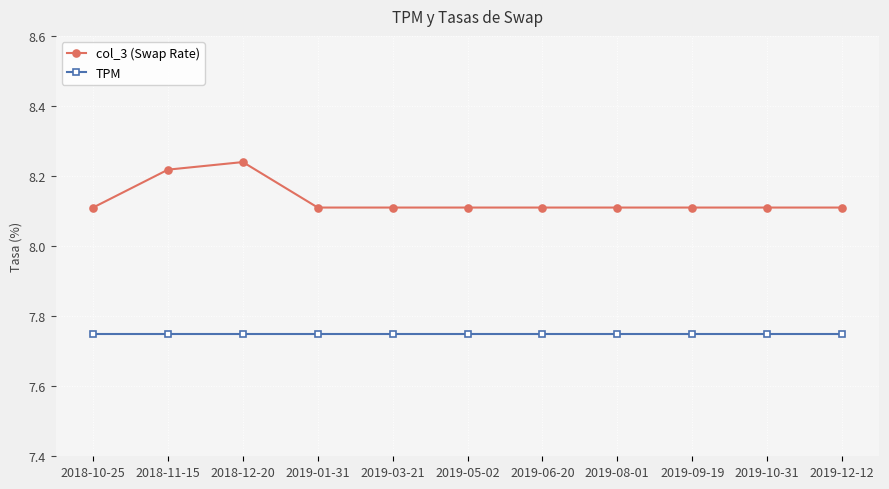

What is the difference between the highest and lowest values at 2019-01-31?

0.4